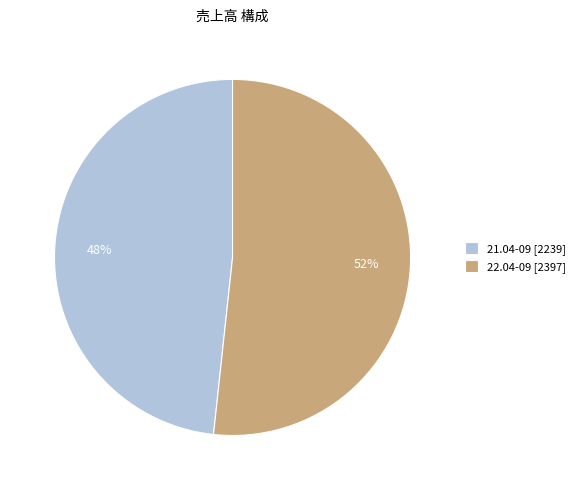

Combined, do 21.04-09 and 22.04-09 account for over 50%?

Yes